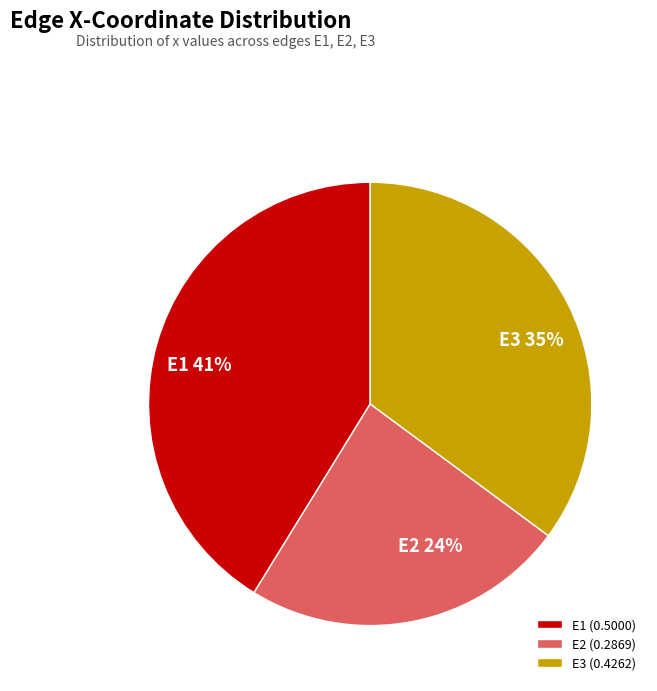

Which slice is the smallest?

E2